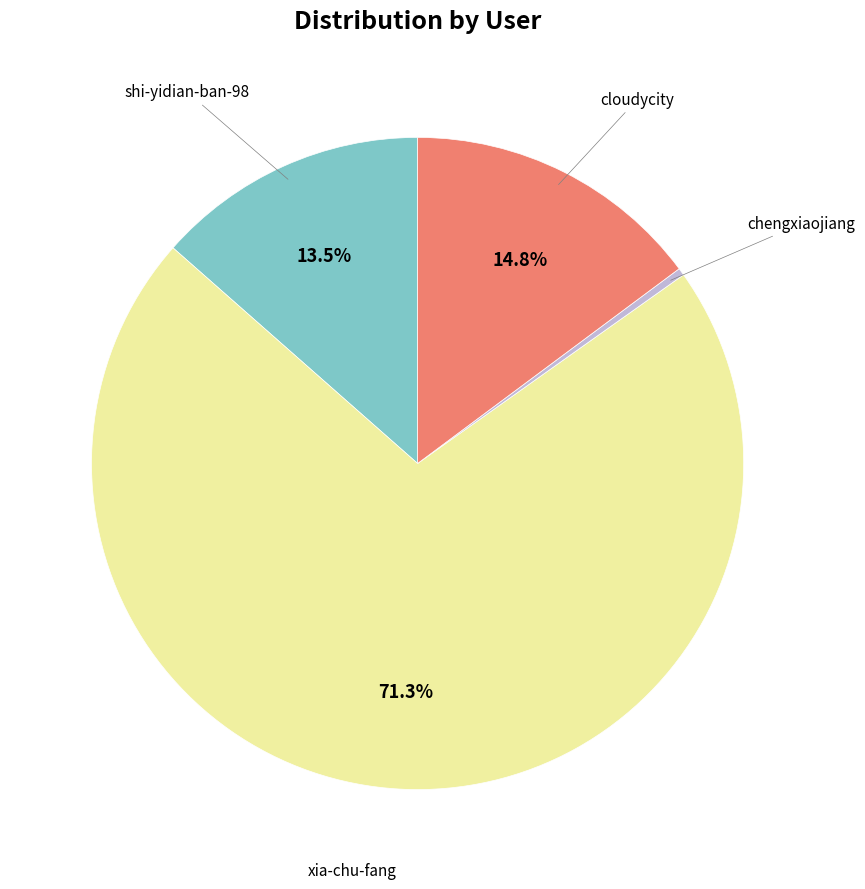

Is there any slice that represents more than half of the pie?

Yes